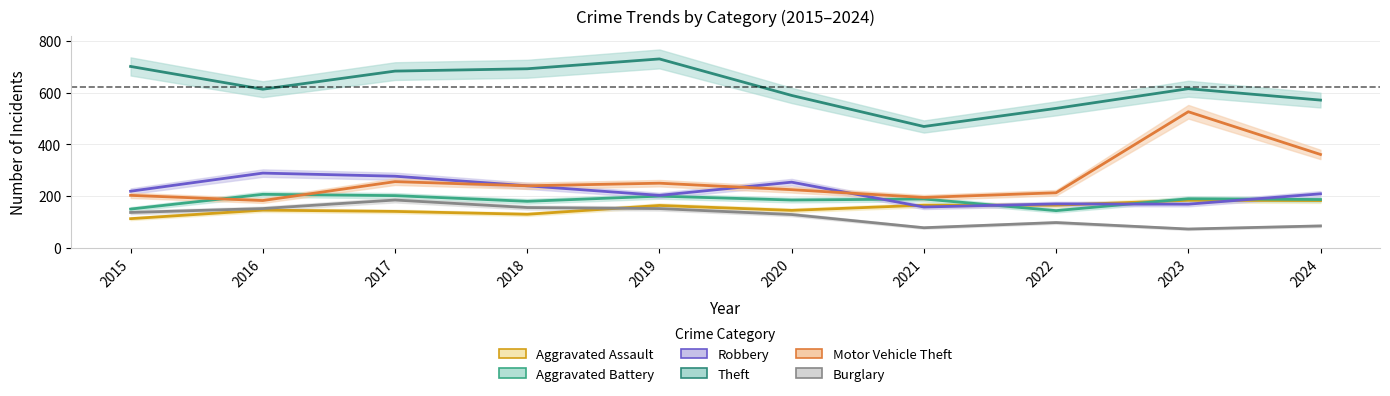

At which label is Robbery closest to 223?

2015